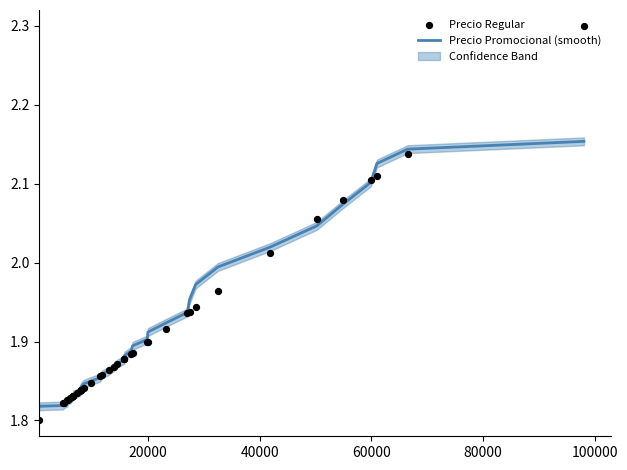

Is the value of Precio Promocional (smooth) at 21 greater than the value of Precio Regular at 25?

No